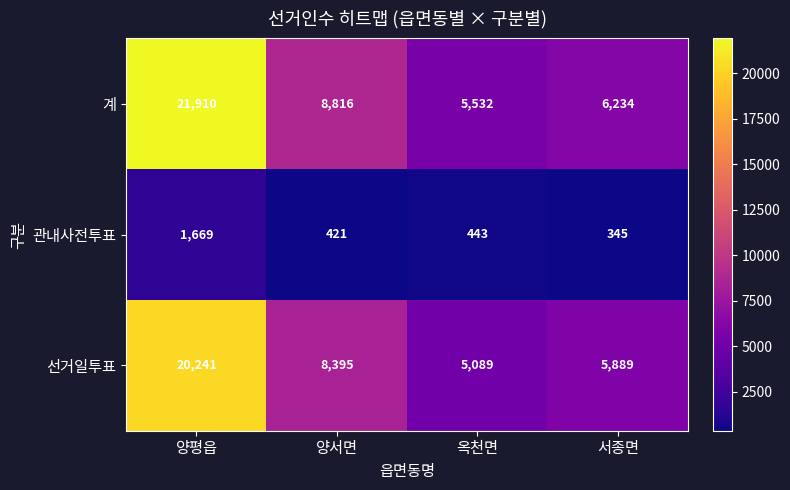

The 관내사전투표 series shows 180 at 옥천면. True or false?

False